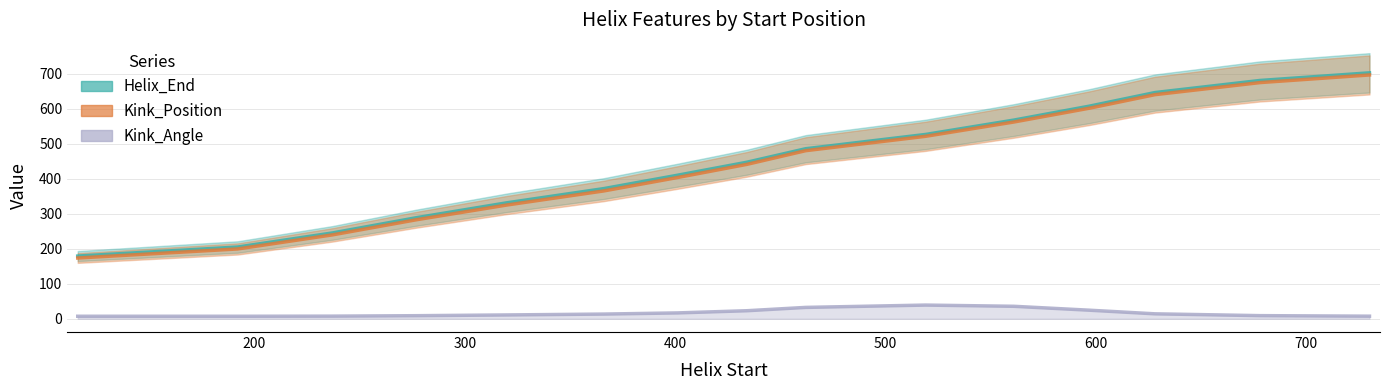

What is the value of the Kink_Position point at the 13th from the left?

640.5